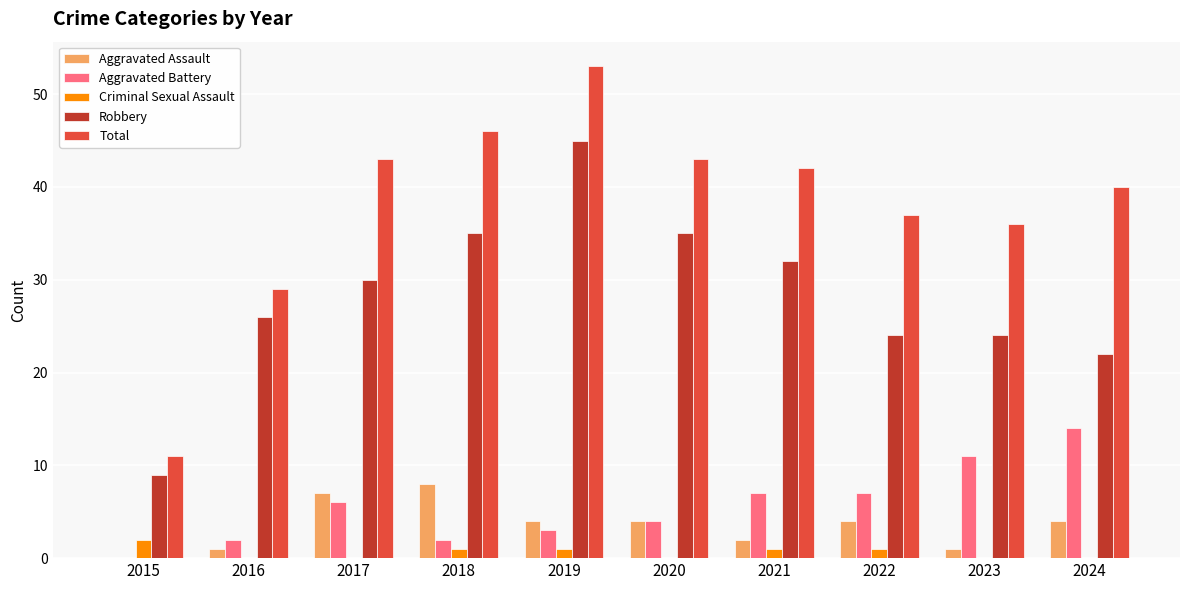

Is it true that Aggravated Battery equals 6 at 2020?

False